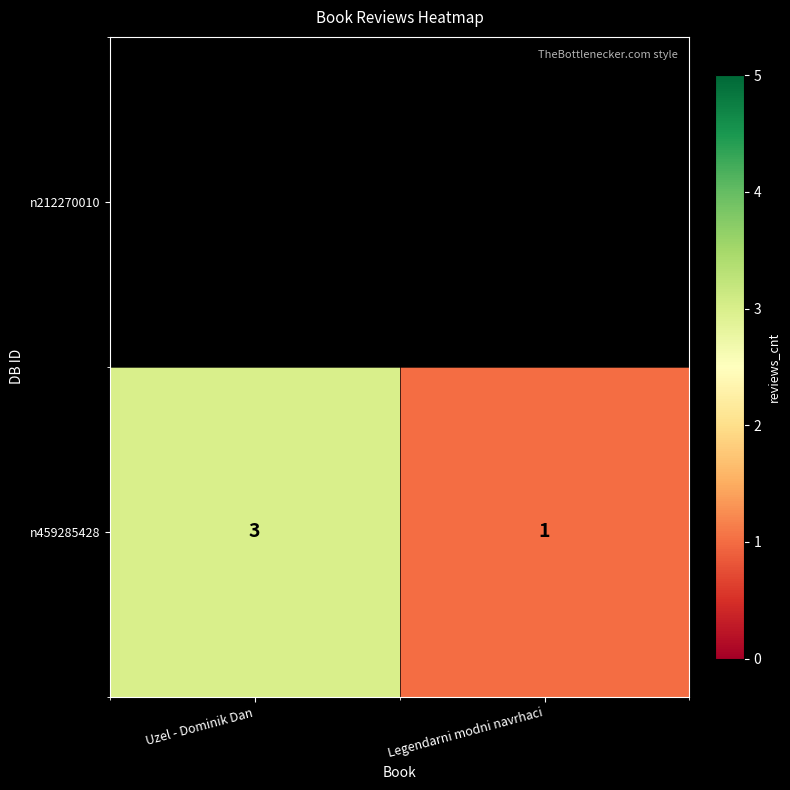

Approximately how many times larger is the value at Legendarni modni navrhaci compared to Uzel - Dominik Dan?

0.3